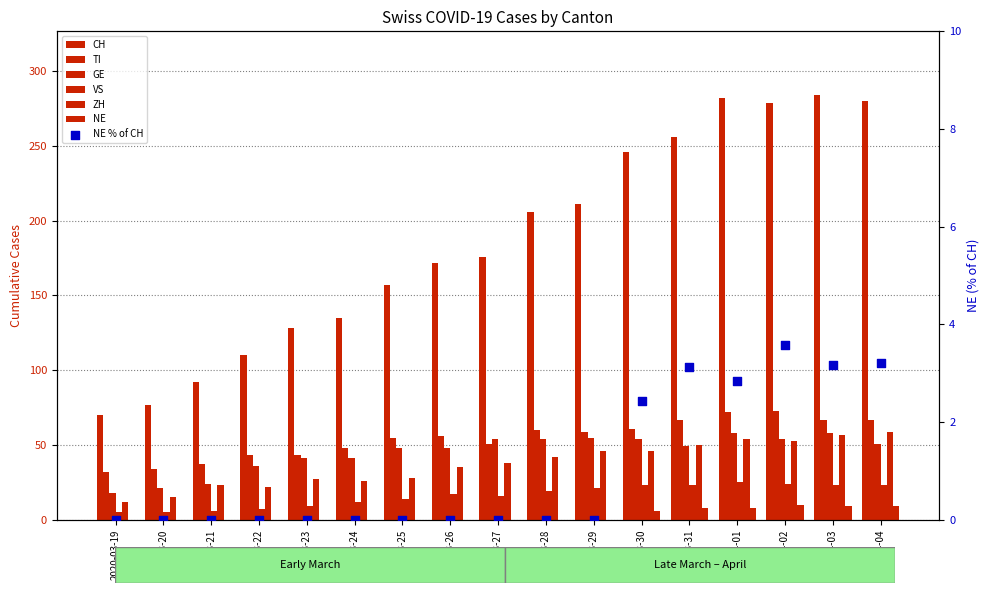

Which series reaches the maximum Y coordinate?

CH